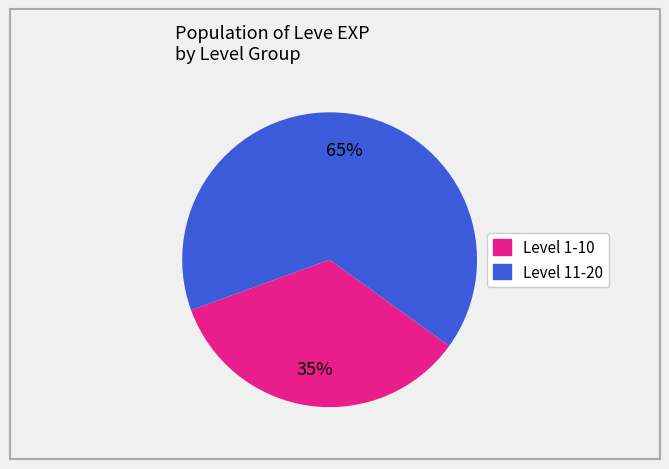

Is there any slice that represents more than half of the pie?

Yes